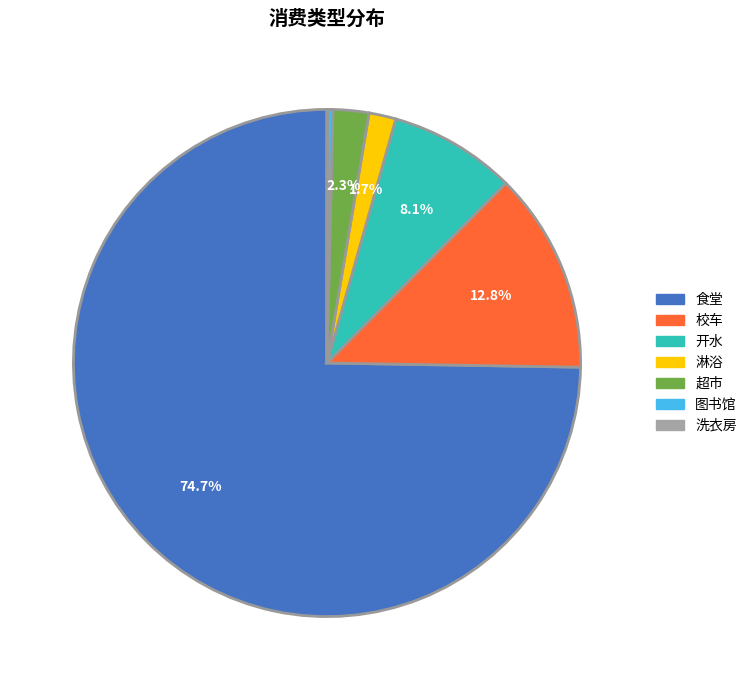

To the nearest percent, what percentage of the pie is 超市?

2%